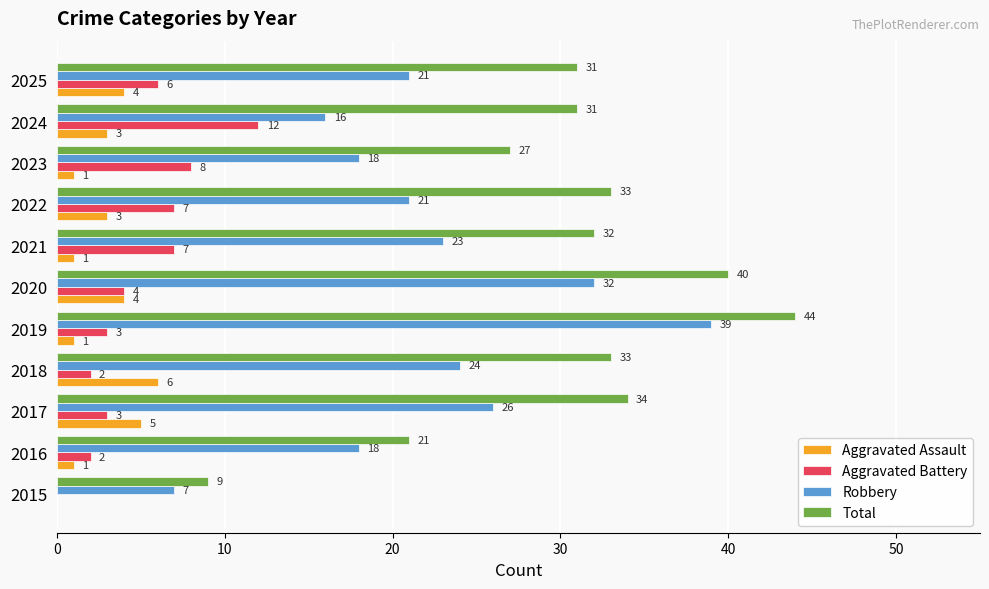

Which series has the widest spread of values?

Total